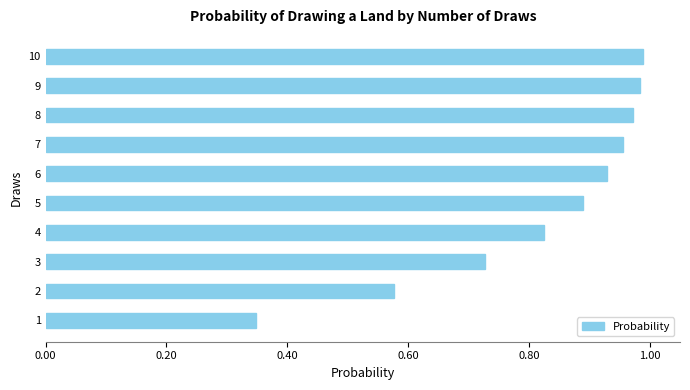

Count the number of data series in this chart.

1